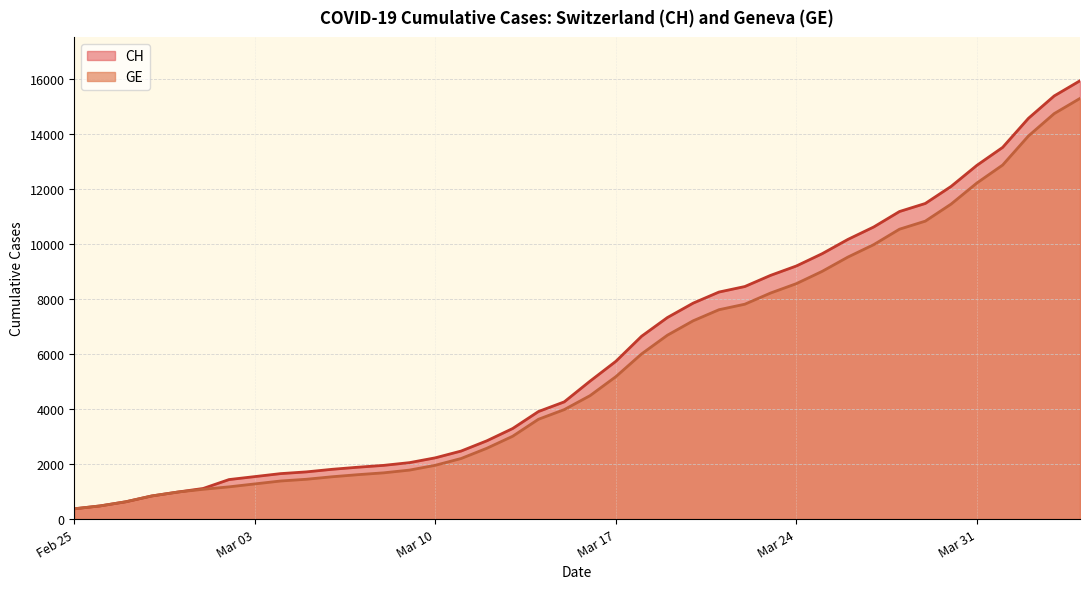

What is the total value across all series at Mar 17?

10905